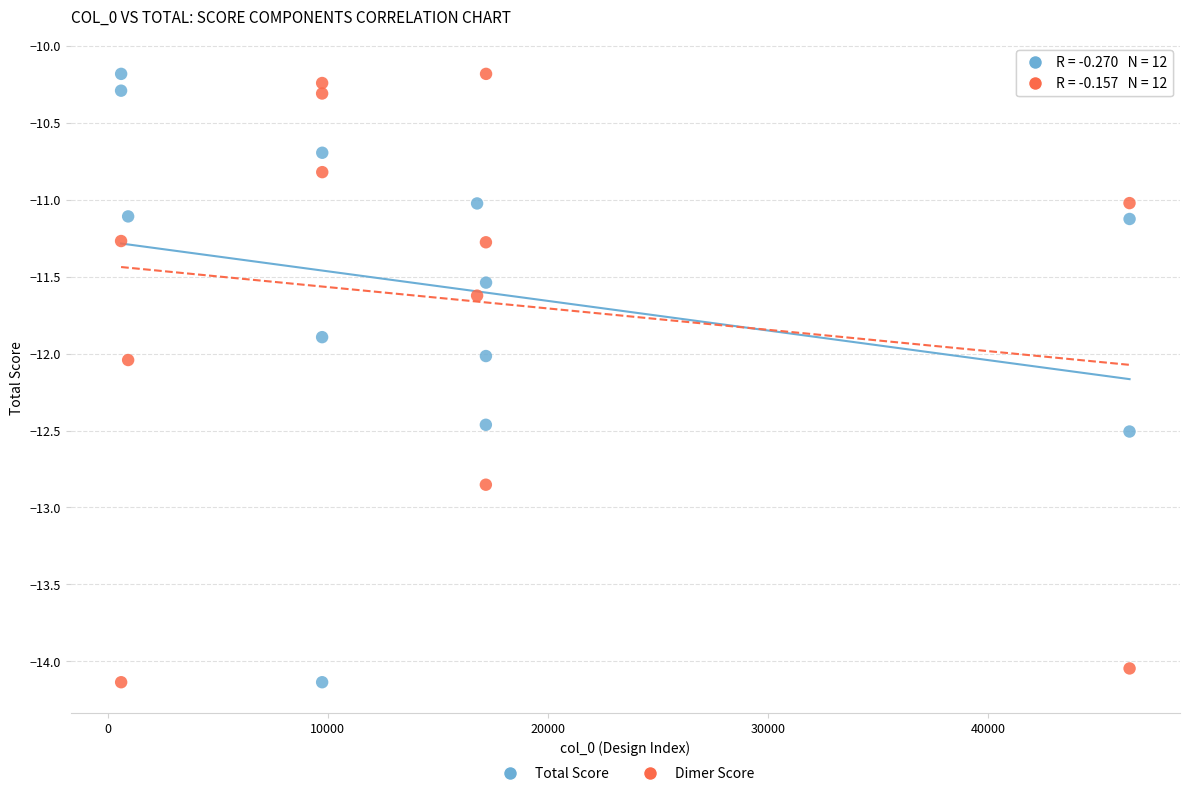

Across all data points, what is the range of Y values (max minus min)?

4.0